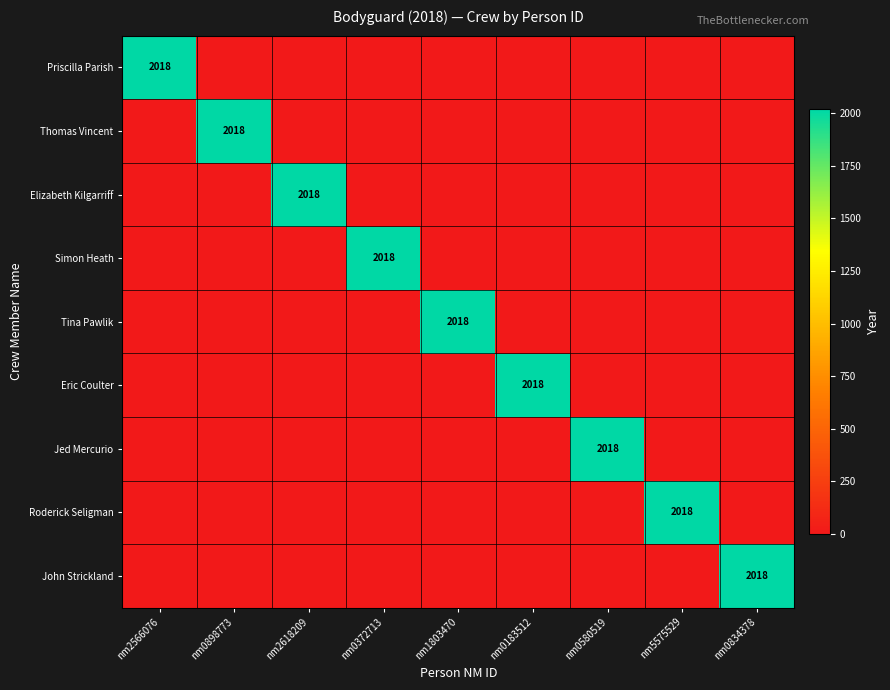

The Tina Pawlik series shows 3167 at nm1803470. True or false?

False